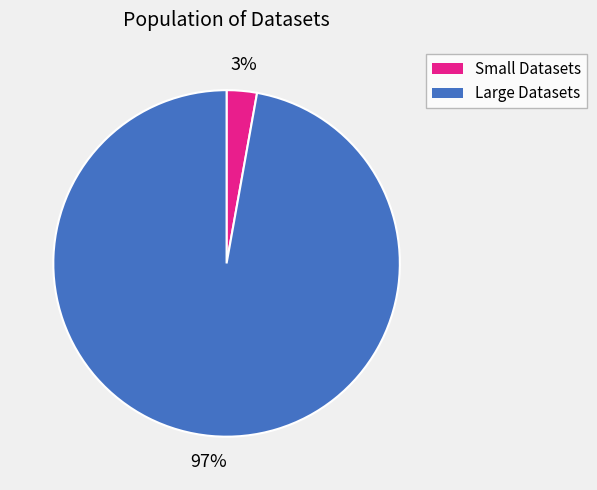

Is there any slice that represents more than half of the pie?

Yes